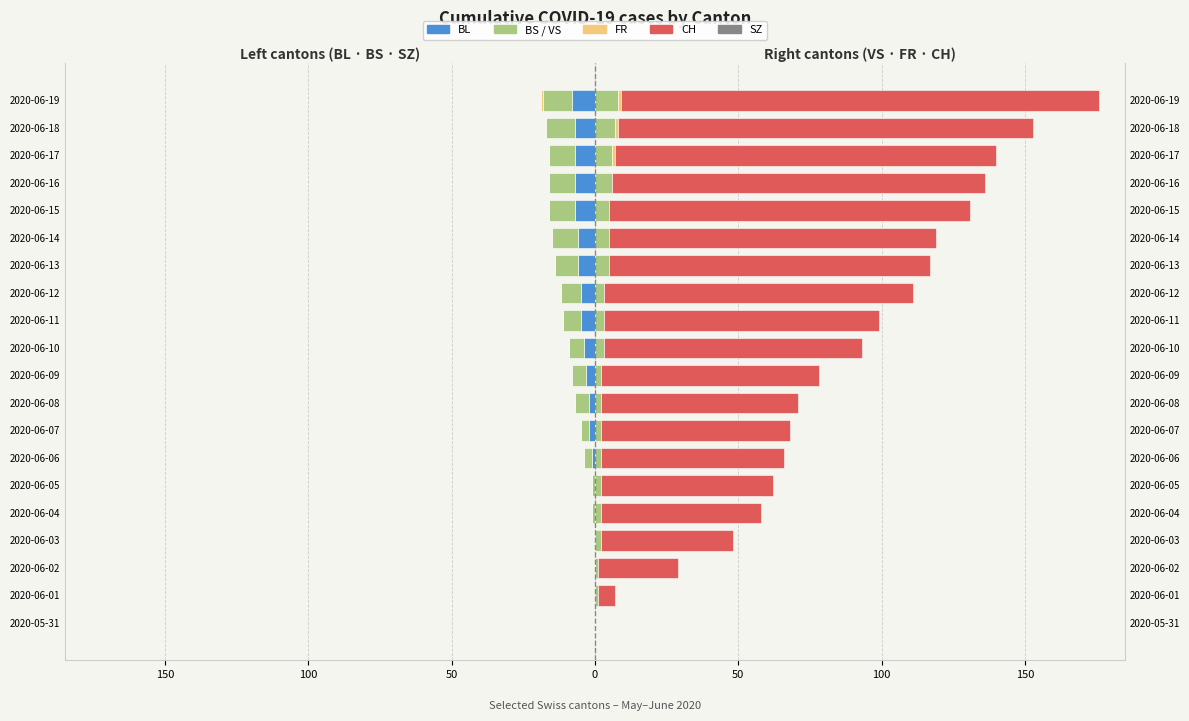

How many bars are there in total?

120